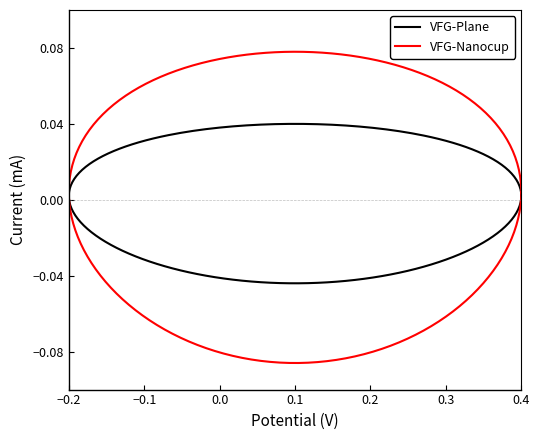

True or false: VFG-Plane and VFG-Nanocup intersect in this chart.

True